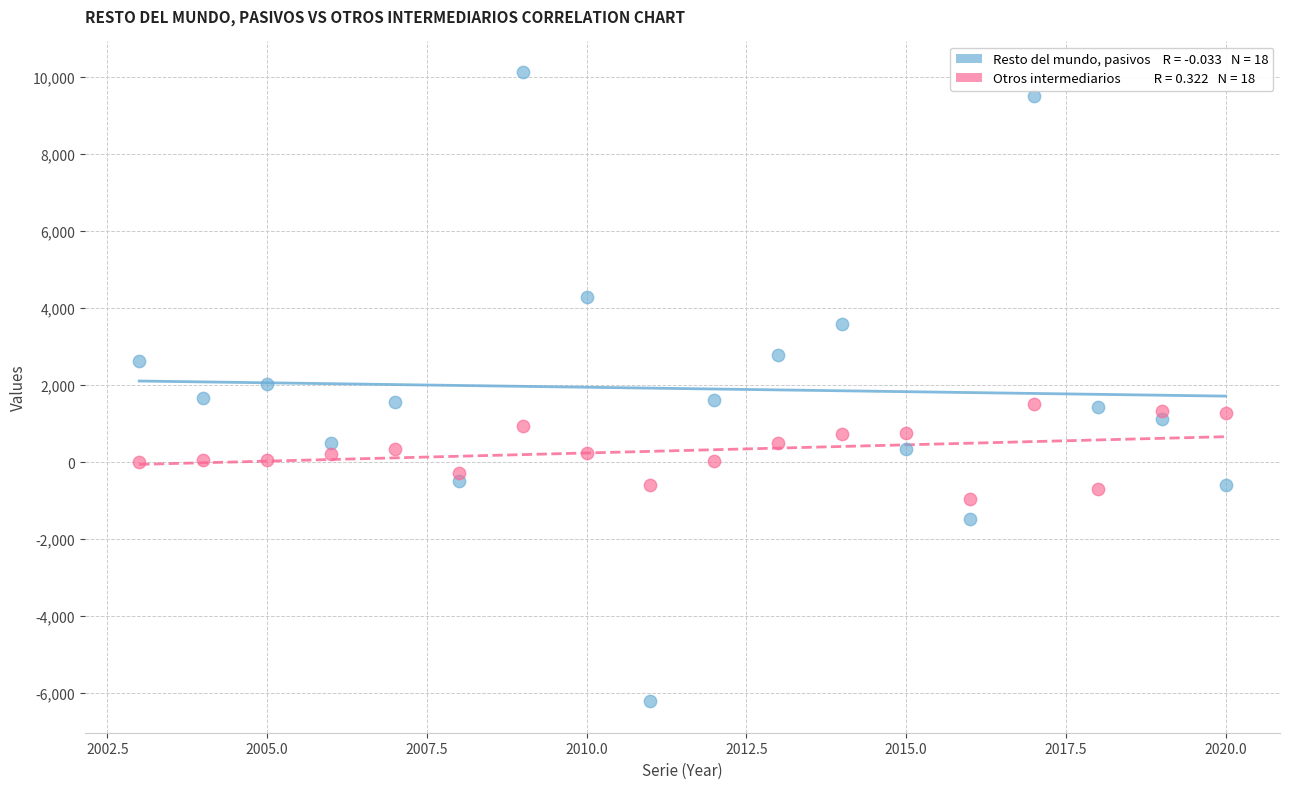

Across all data points, what is the range of Y values (max minus min)?

16342